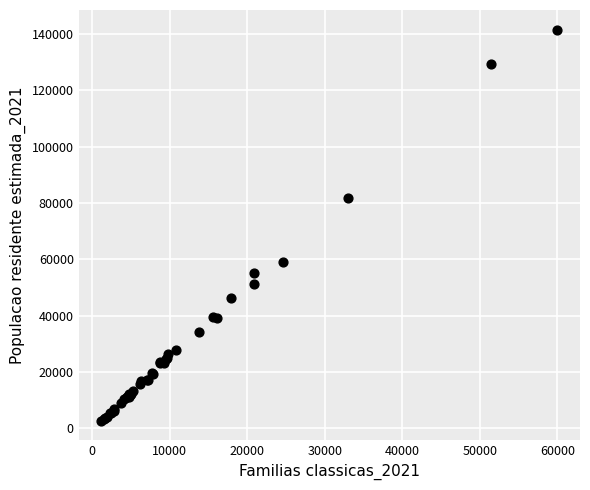

What Y value in the scatter plot is closest to 72078?

81843